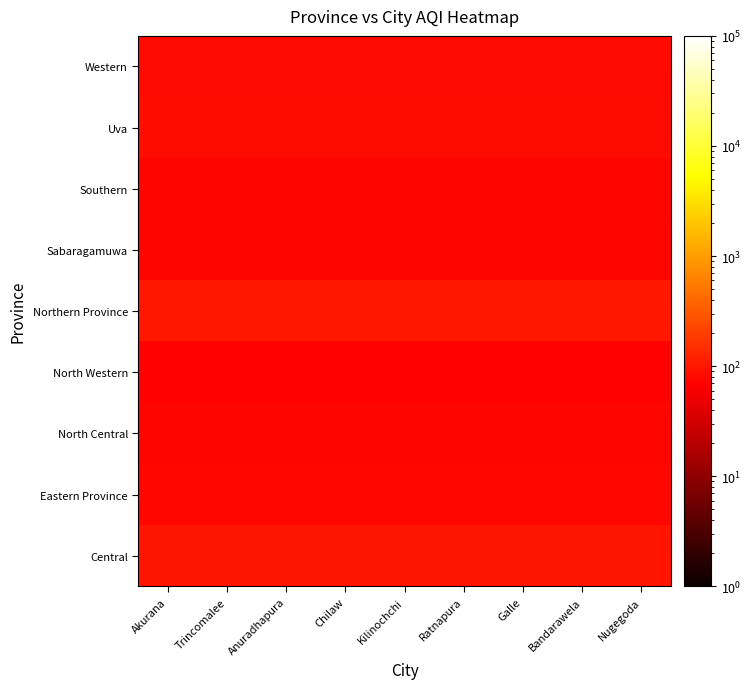

Reading left to right, what are all the values shown in this chart?

Central: Akurana=97	Trincomalee=97	Anuradhapura=97	Chilaw=97	Kilinochchi=97	Ratnapura=97	Galle=97	Bandarawela=97	Nugegoda=97
Eastern Province: Akurana=77	Trincomalee=77	Anuradhapura=77	Chilaw=77	Kilinochchi=77	Ratnapura=77	Galle=77	Bandarawela=77	Nugegoda=77
North Central: Akurana=73	Trincomalee=73	Anuradhapura=73	Chilaw=73	Kilinochchi=73	Ratnapura=73	Galle=73	Bandarawela=73	Nugegoda=73
North Western: Akurana=71	Trincomalee=71	Anuradhapura=71	Chilaw=71	Kilinochchi=71	Ratnapura=71	Galle=71	Bandarawela=71	Nugegoda=71
Northern Province: Akurana=99	Trincomalee=99	Anuradhapura=99	Chilaw=99	Kilinochchi=99	Ratnapura=99	Galle=99	Bandarawela=99	Nugegoda=99
Sabaragamuwa: Akurana=73	Trincomalee=73	Anuradhapura=73	Chilaw=73	Kilinochchi=73	Ratnapura=73	Galle=73	Bandarawela=73	Nugegoda=73
Southern: Akurana=73	Trincomalee=73	Anuradhapura=73	Chilaw=73	Kilinochchi=73	Ratnapura=73	Galle=73	Bandarawela=73	Nugegoda=73
Uva: Akurana=84	Trincomalee=84	Anuradhapura=84	Chilaw=84	Kilinochchi=84	Ratnapura=84	Galle=84	Bandarawela=84	Nugegoda=84
Western: Akurana=82	Trincomalee=82	Anuradhapura=82	Chilaw=82	Kilinochchi=82	Ratnapura=82	Galle=82	Bandarawela=82	Nugegoda=82